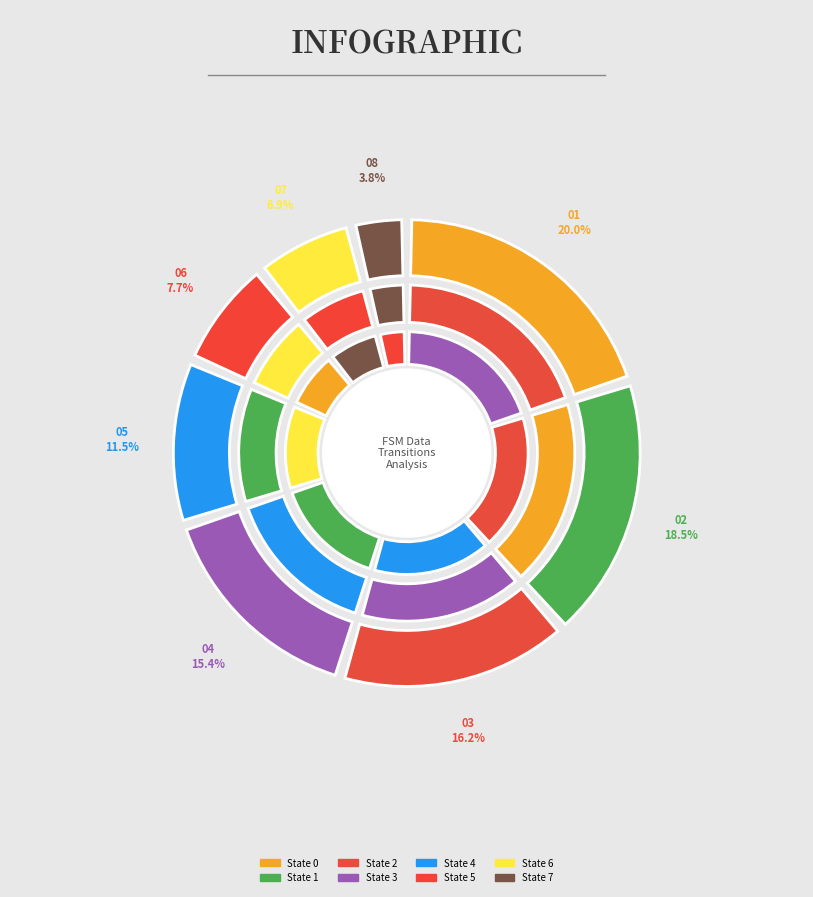

How many slices are in this pie chart?

8